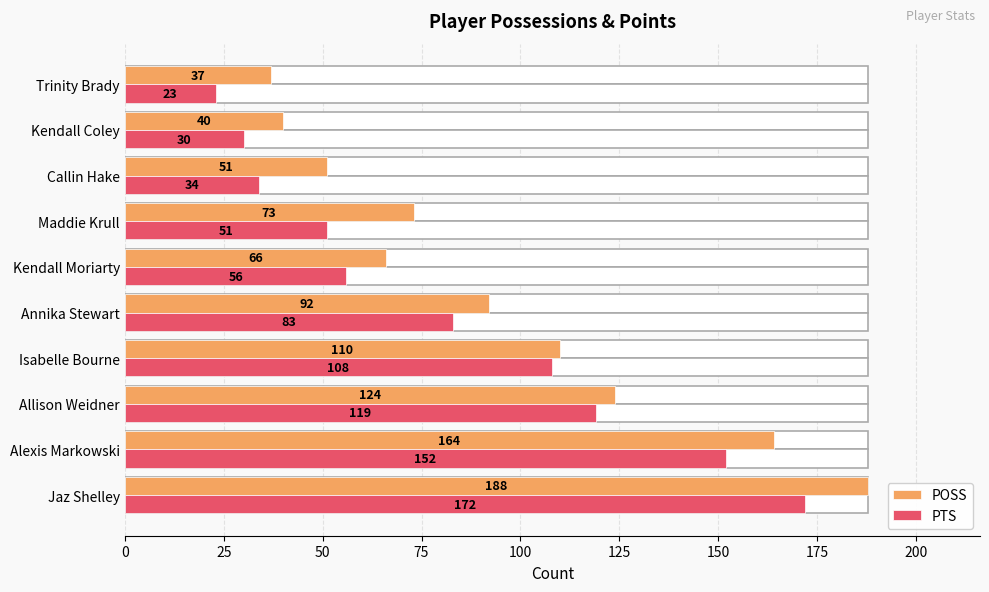

Is the value of PTS at Kendall Coley greater than the value of POSS at Alexis Markowski?

No